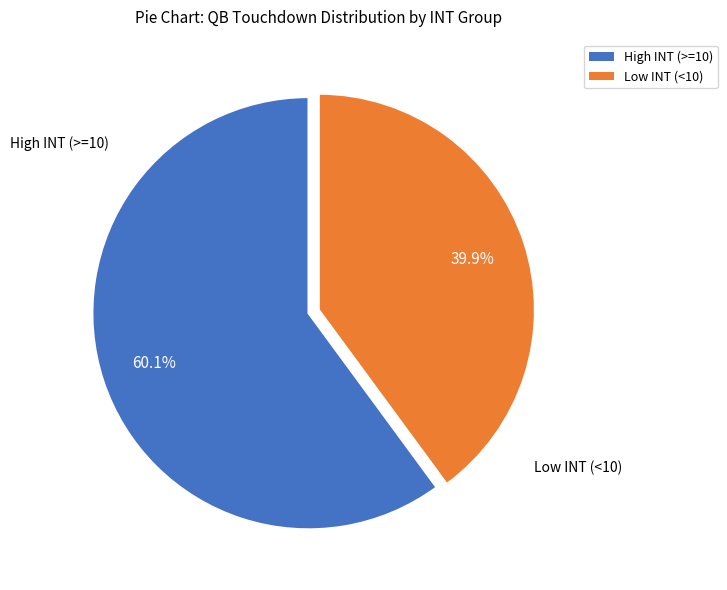

To the nearest percent, what is the difference between the largest and smallest slice percentages?

20%